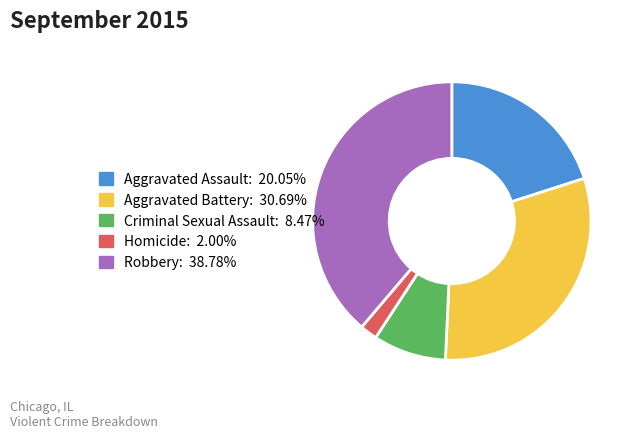

True or false: Criminal Sexual Assault accounts for 8% of the total.

True